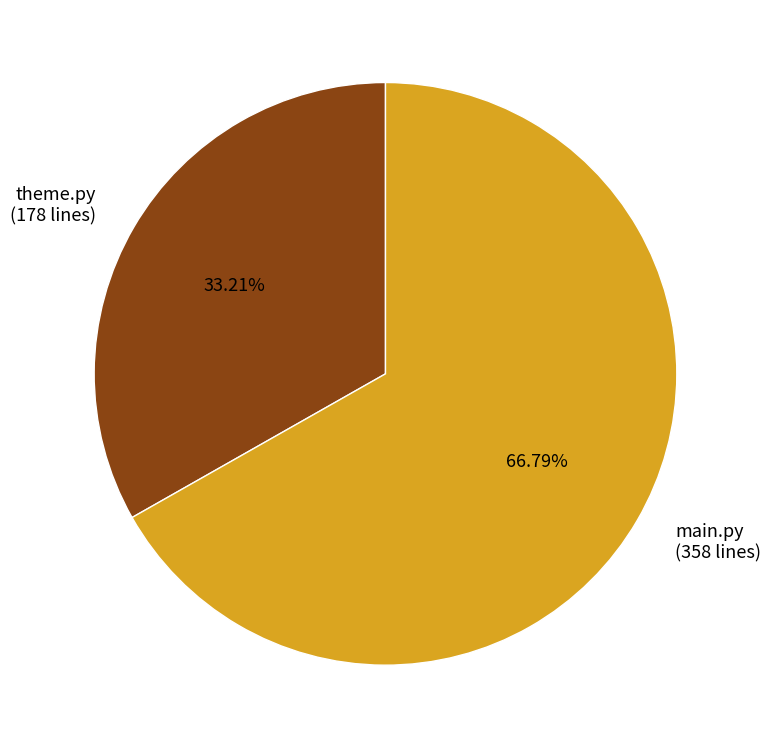

What percentage is the theme.py slice, to the nearest percent?

33%